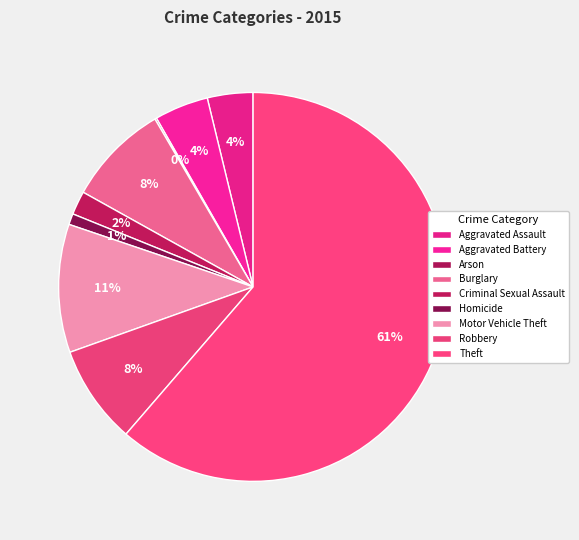

Is there any slice that represents more than half of the pie?

Yes